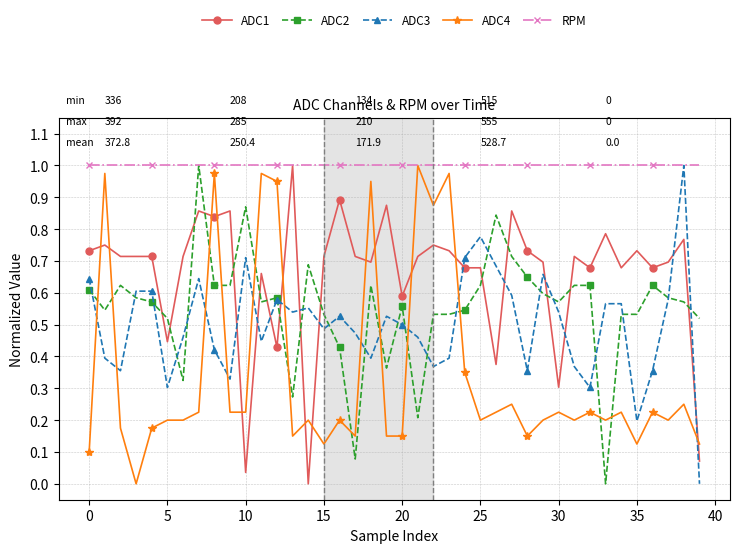

How many lines are shown in the chart?

5